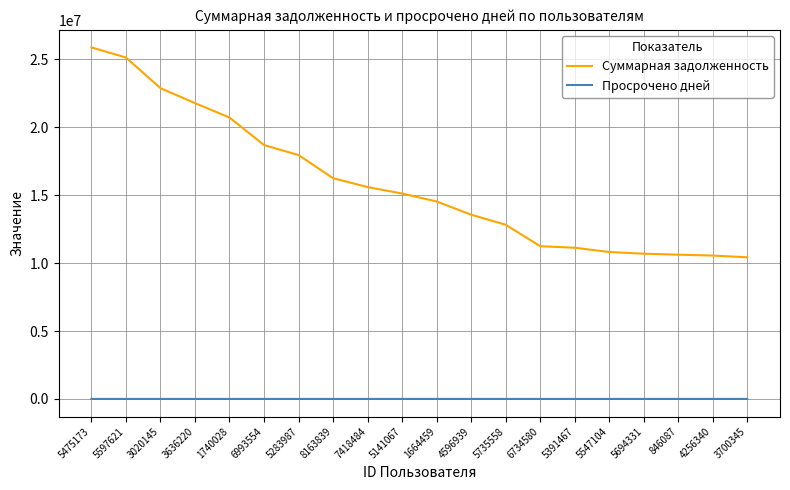

What is the difference between the maximum and minimum values in the Просрочено дней series?

608.0